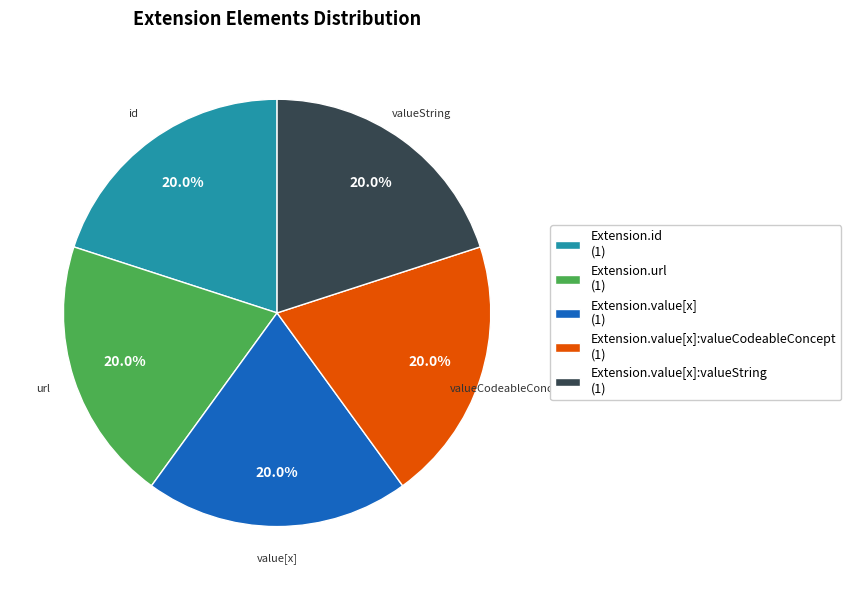

Is the sum of Extension.url (1) and Extension.id (1) greater than half?

No